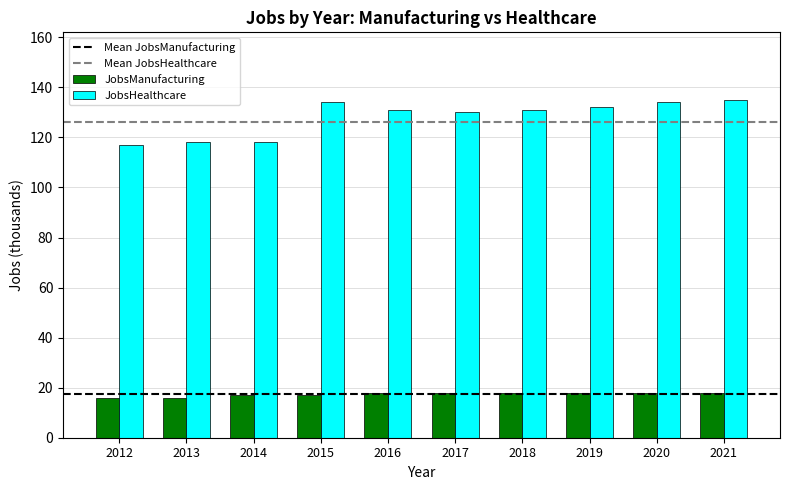

How many data points in JobsManufacturing are less than 18?

4